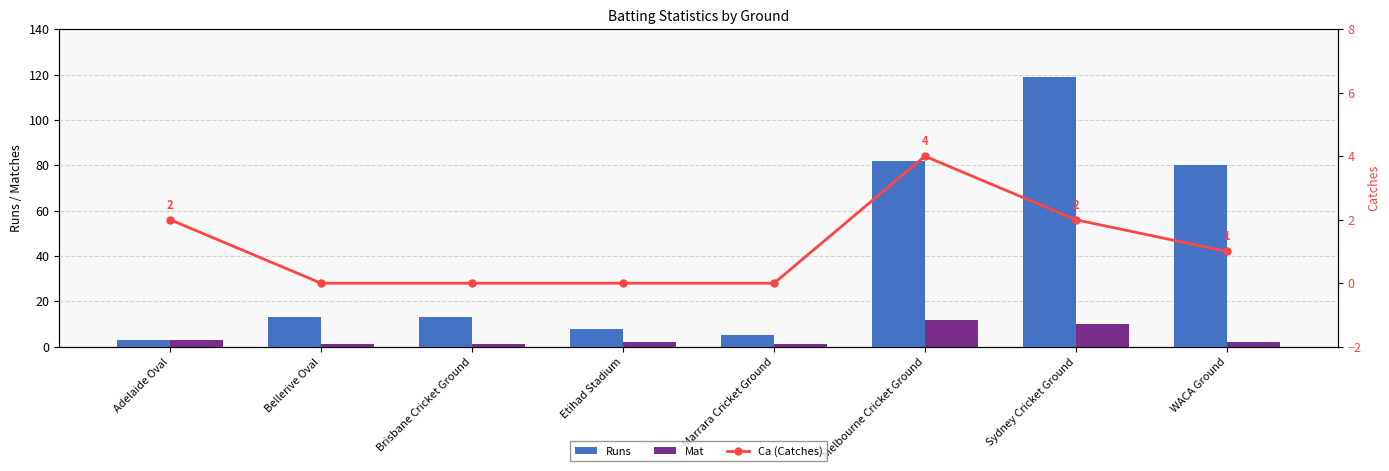

What is the approximate value of Runs at Sydney Cricket Ground, to the nearest 50?

100